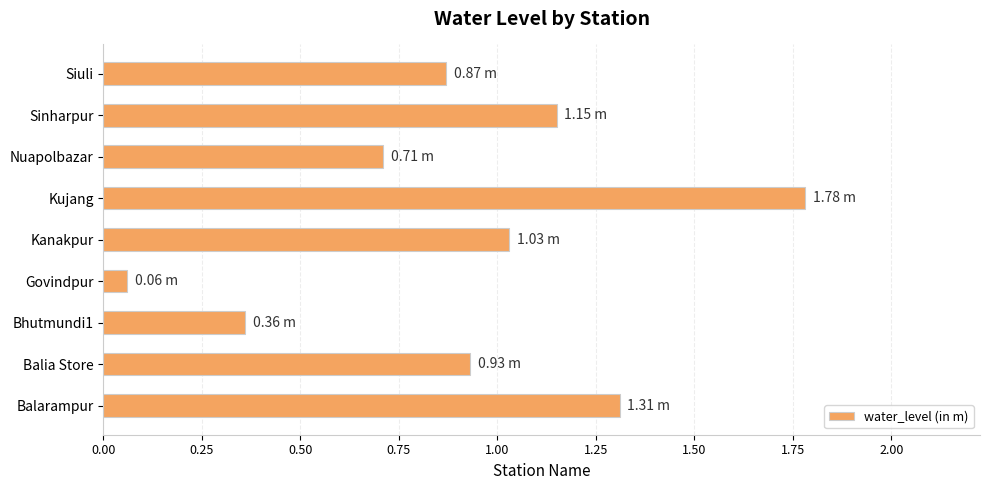

What is the ratio of the value at Balarampur to the value at Kanakpur?

1.3